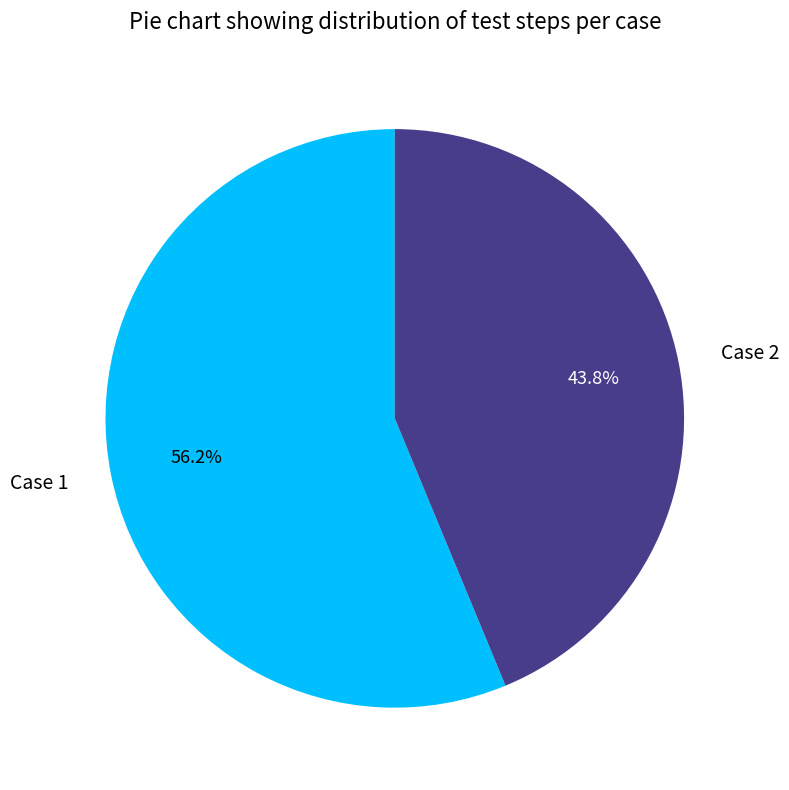

Which category has the biggest portion of the pie?

Case 1